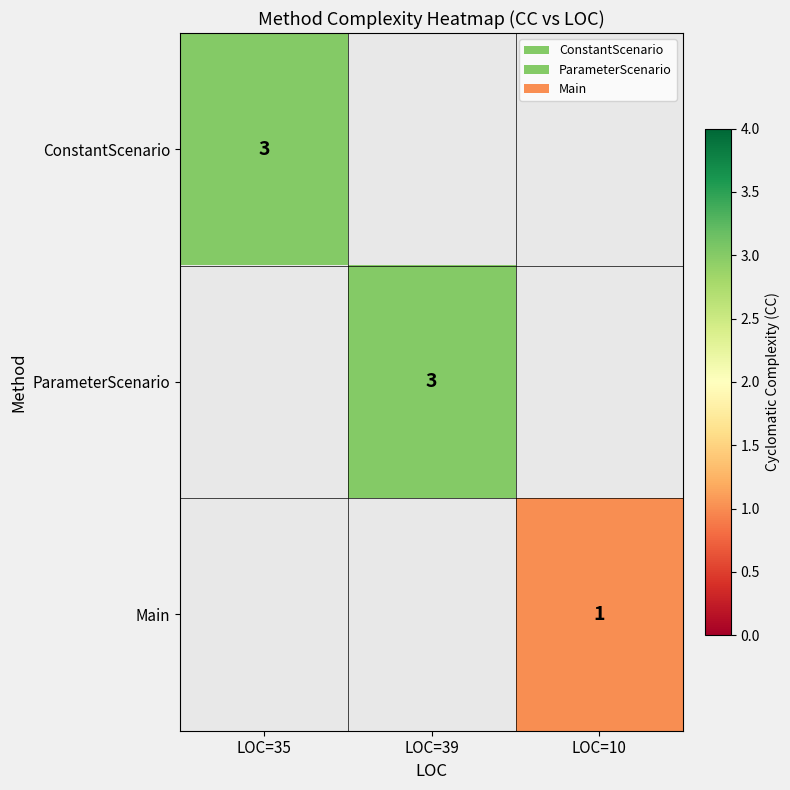

Is it true that Main equals 0.7 at LOC=10?

False